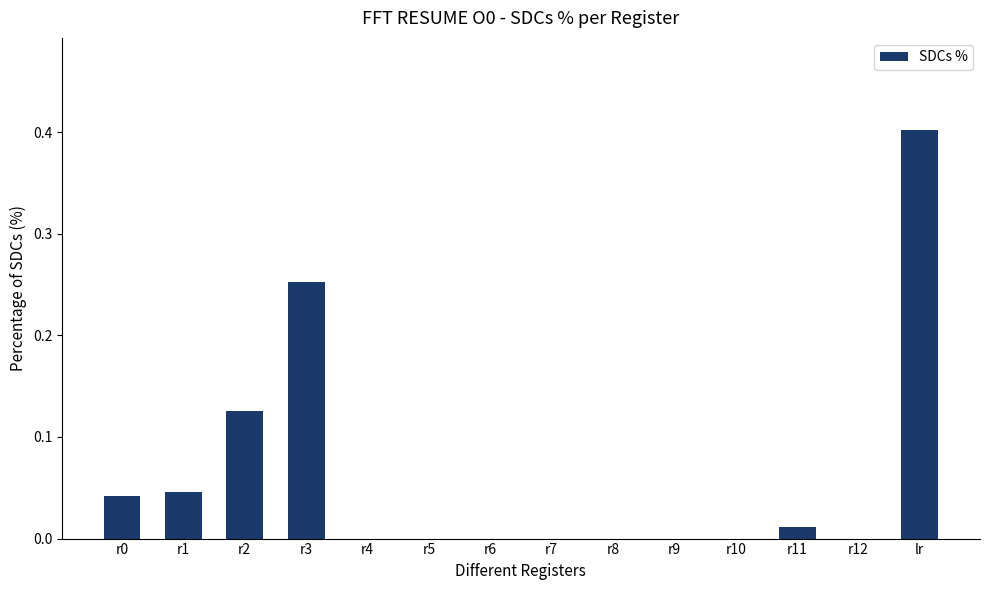

Which category has the highest value across all series?

lr